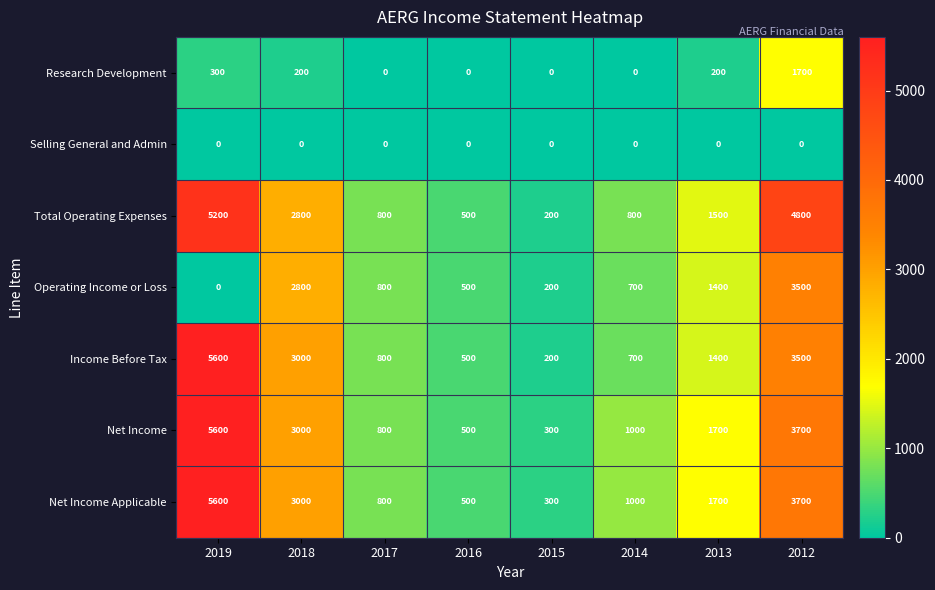

Count the number of data series in this chart.

7